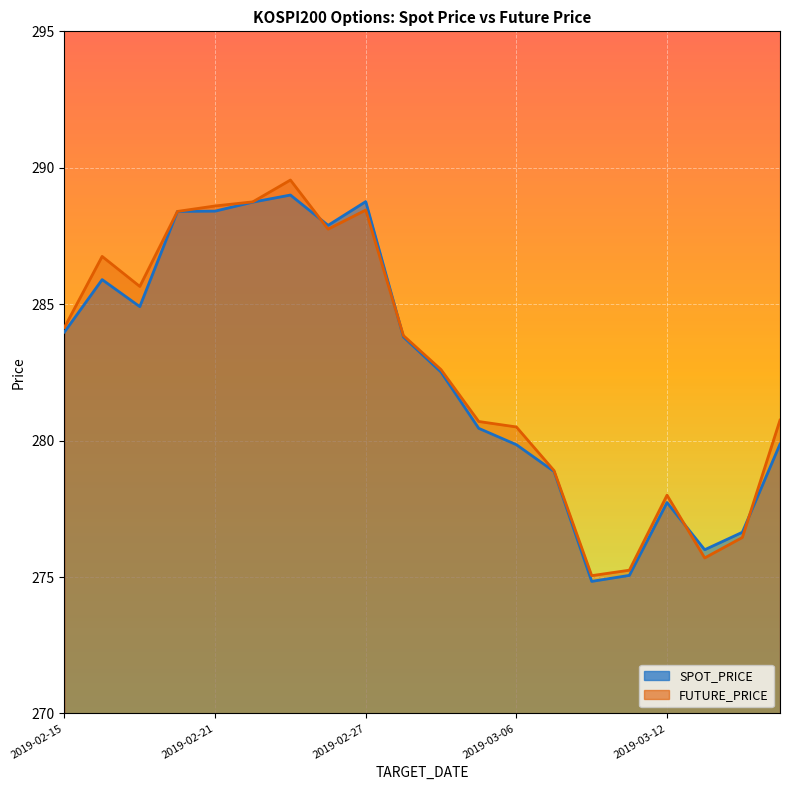

What is the difference between the maximum and minimum values in the FUTURE_PRICE series?

14.5